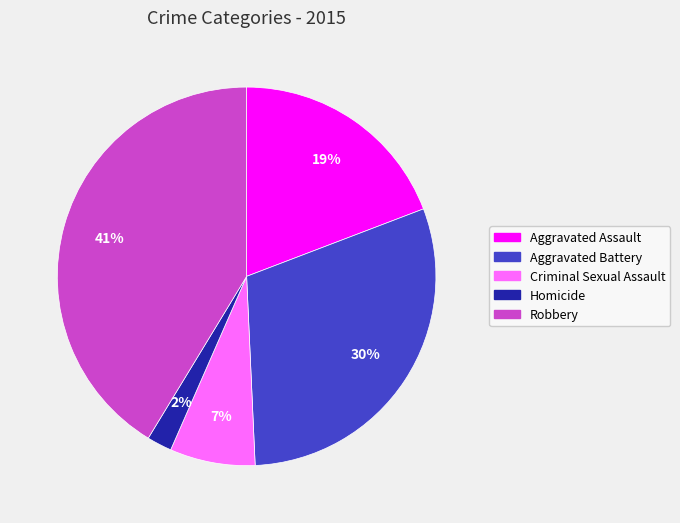

The Robbery slice represents 41% of the pie. True or false?

True